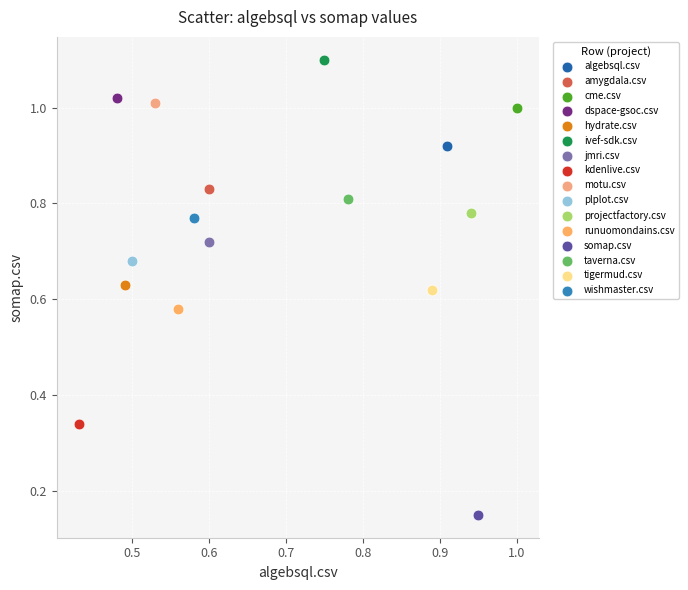

Which series contains the highest Y value?

ivef-sdk.csv